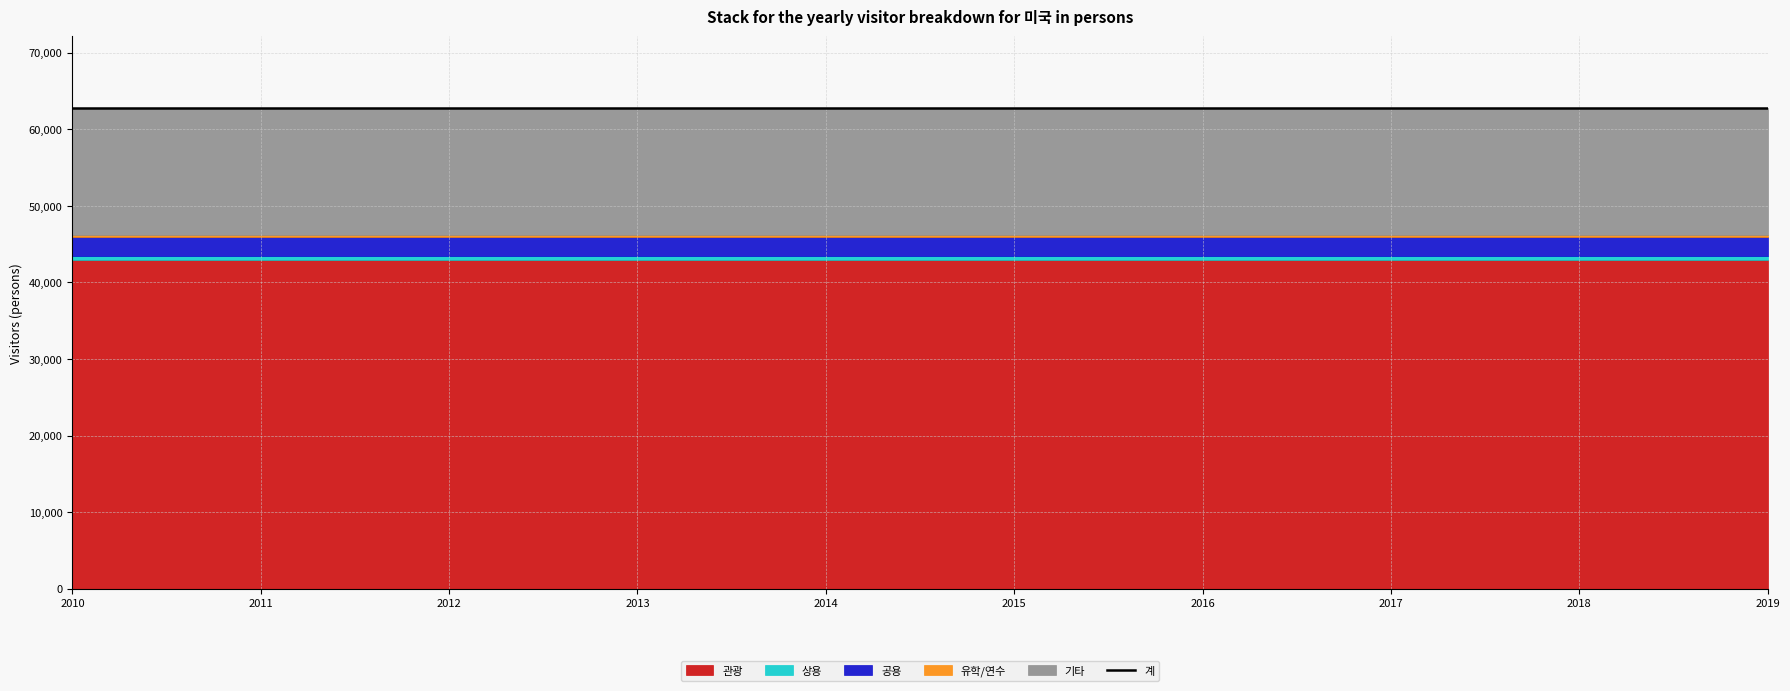

Reading left to right, list all the values displayed in this chart.

관광: 2010=42989	2011=42989	2012=42989	2013=42989	2014=42989	2015=42989	2016=42989	2017=42989	2018=42989	2019=42989
상용: 2010=418	2011=418	2012=418	2013=418	2014=418	2015=418	2016=418	2017=418	2018=418	2019=418
공용: 2010=2578	2011=2578	2012=2578	2013=2578	2014=2578	2015=2578	2016=2578	2017=2578	2018=2578	2019=2578
유학/연수: 2010=229	2011=229	2012=229	2013=229	2014=229	2015=229	2016=229	2017=229	2018=229	2019=229
기타: 2010=16523	2011=16523	2012=16523	2013=16523	2014=16523	2015=16523	2016=16523	2017=16523	2018=16523	2019=16523